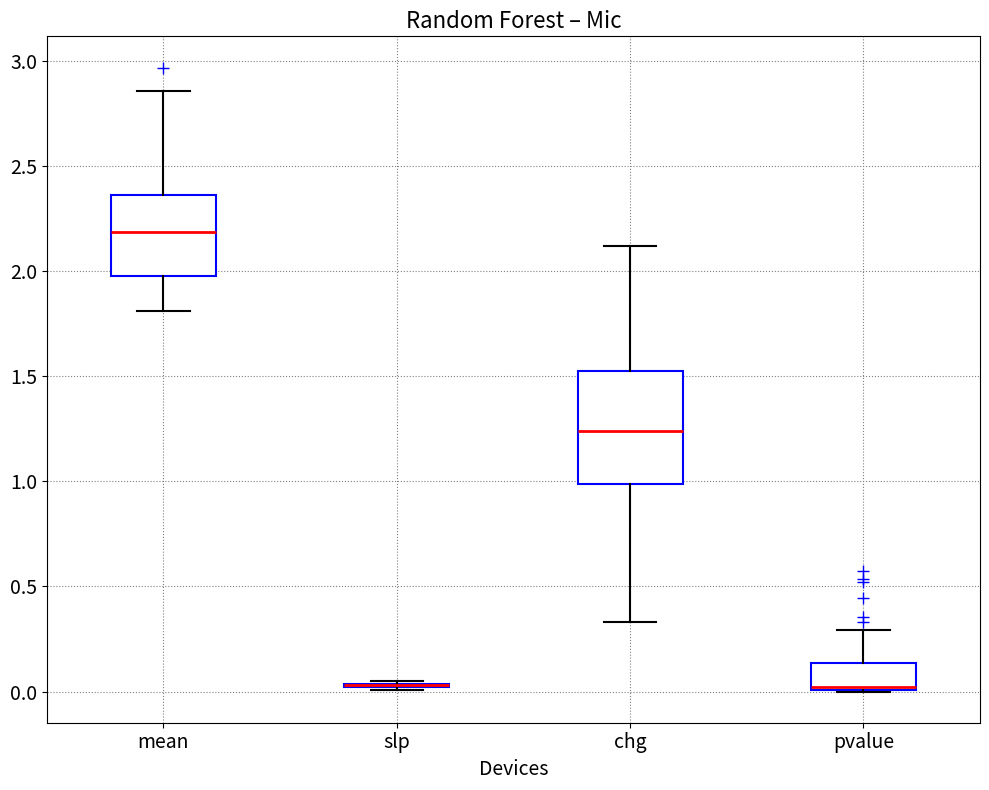

Where is the lower edge of the box for mean on the y-axis? The values are not printed on the chart, so give them approximately, as read against the axis.

2.00